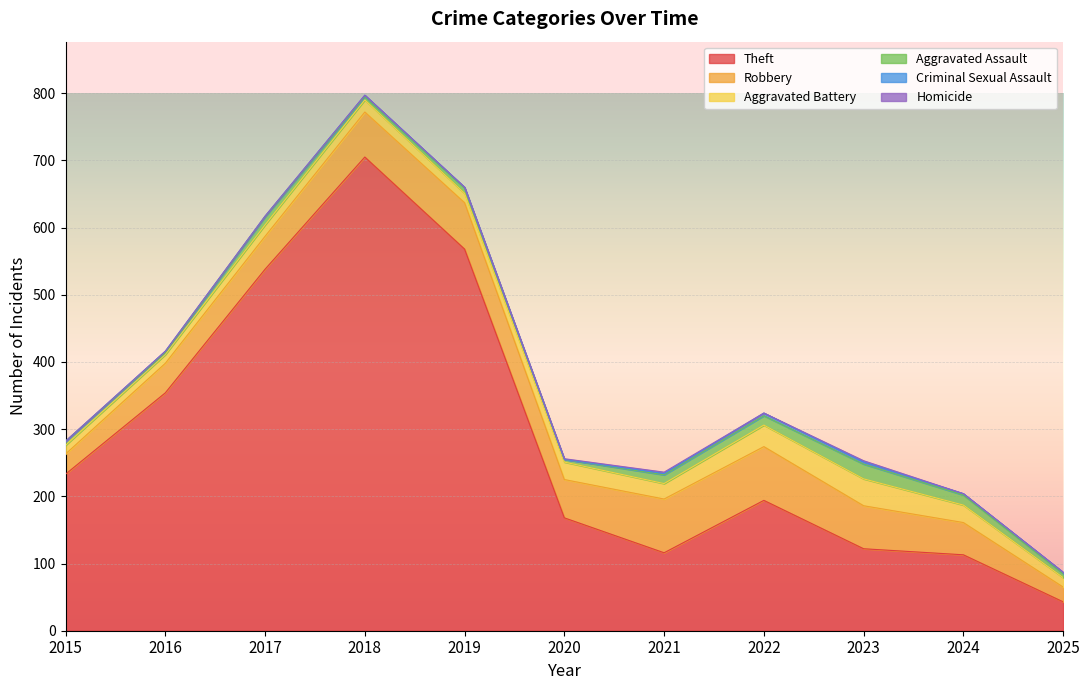

What is the difference between the maximum and minimum values in the Robbery series?

58